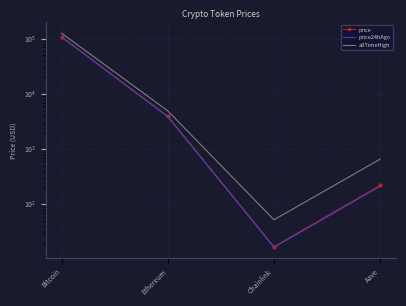

Is it true that price24hAgo equals 16.7 at Chainlink?

True